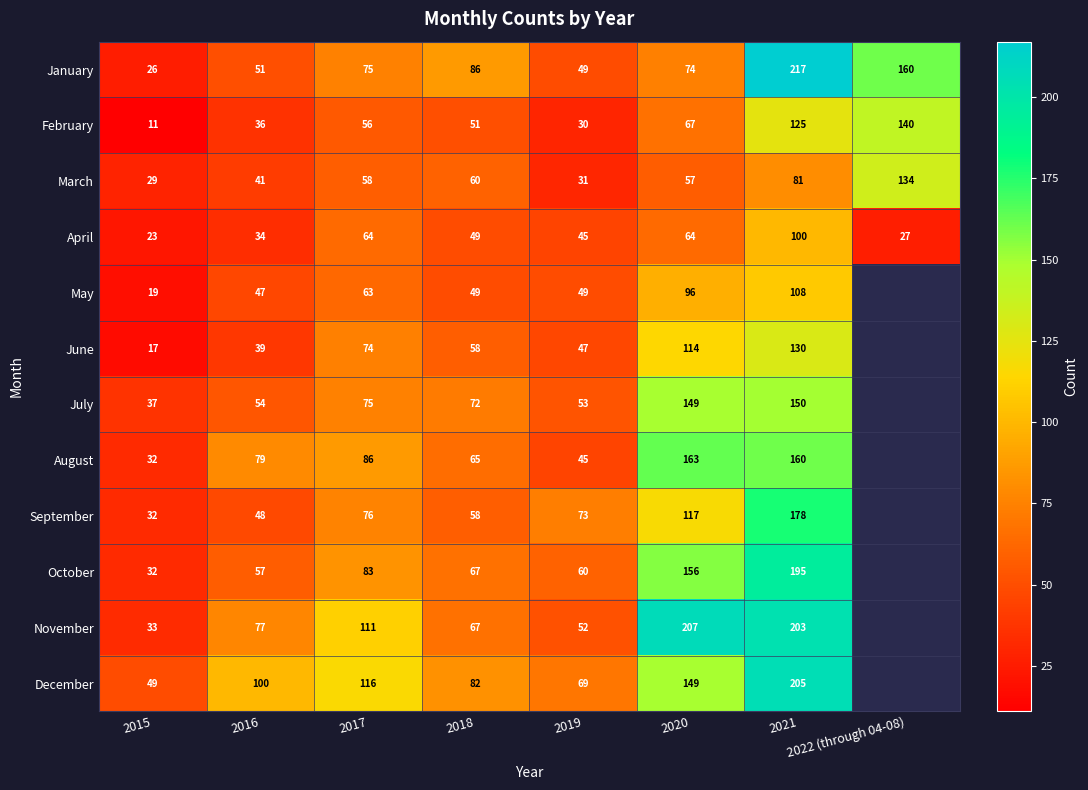

Which label corresponds to the largest value in the chart?

2021